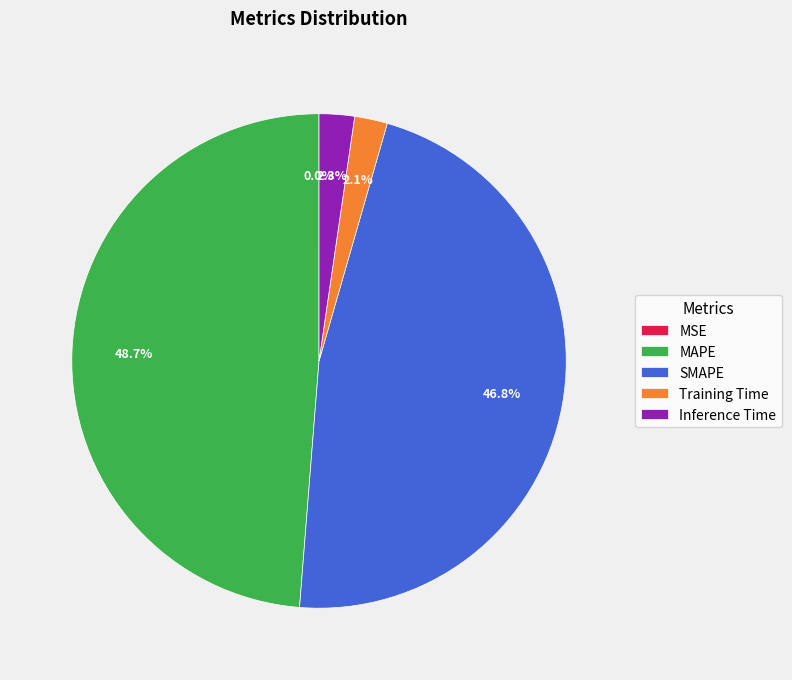

Is there a majority slice in this chart?

No